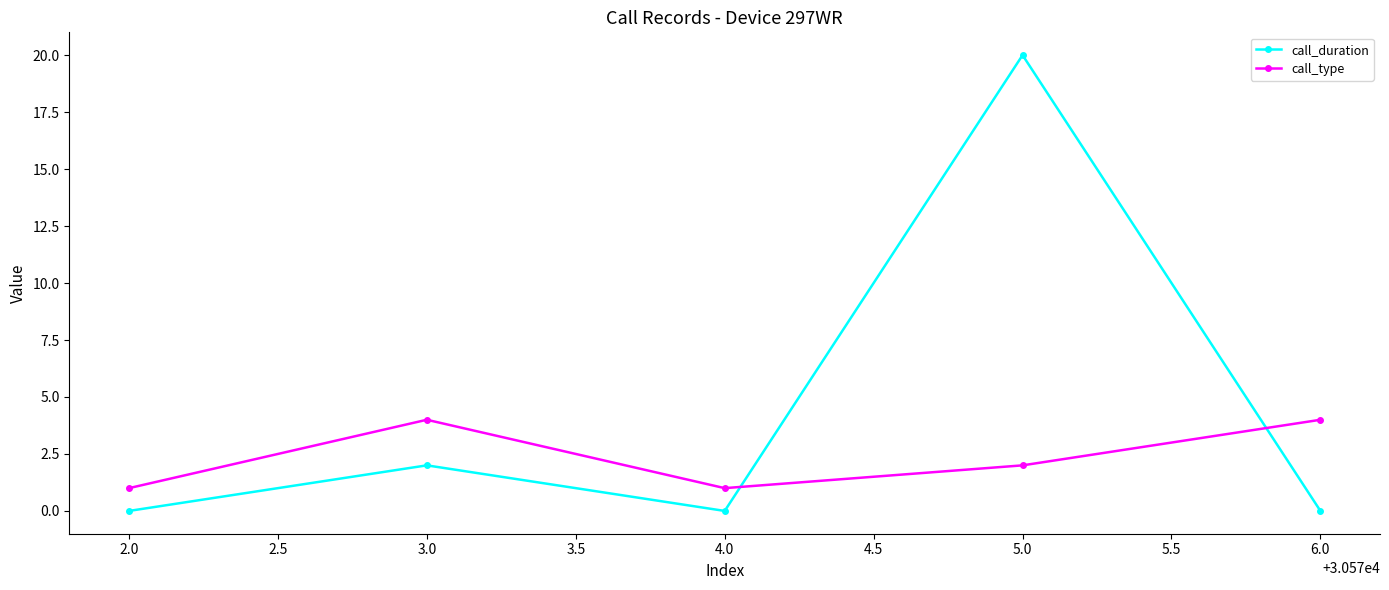

True or false: call_duration has more than 0 points higher than both neighbors.

True